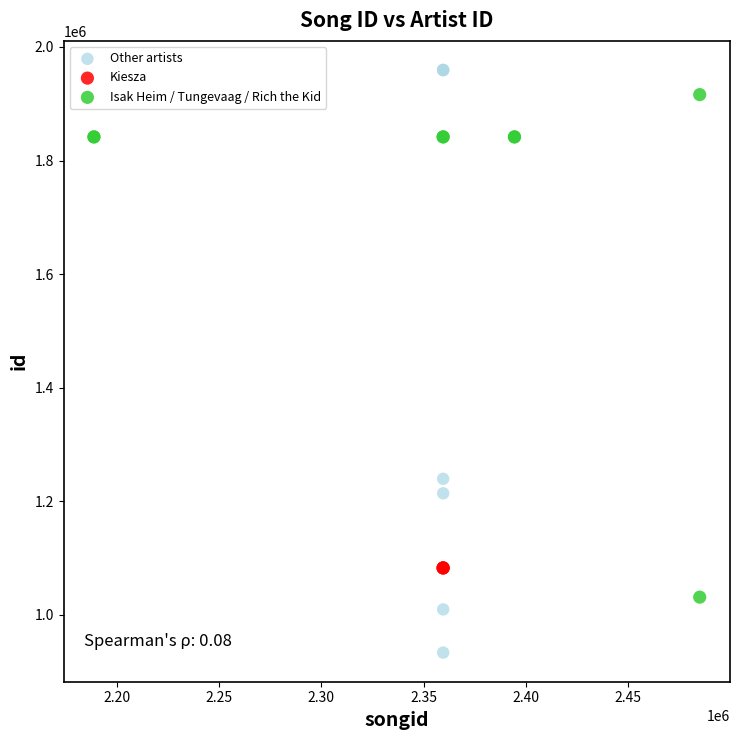

Which series contains the lowest Y value?

Other artists